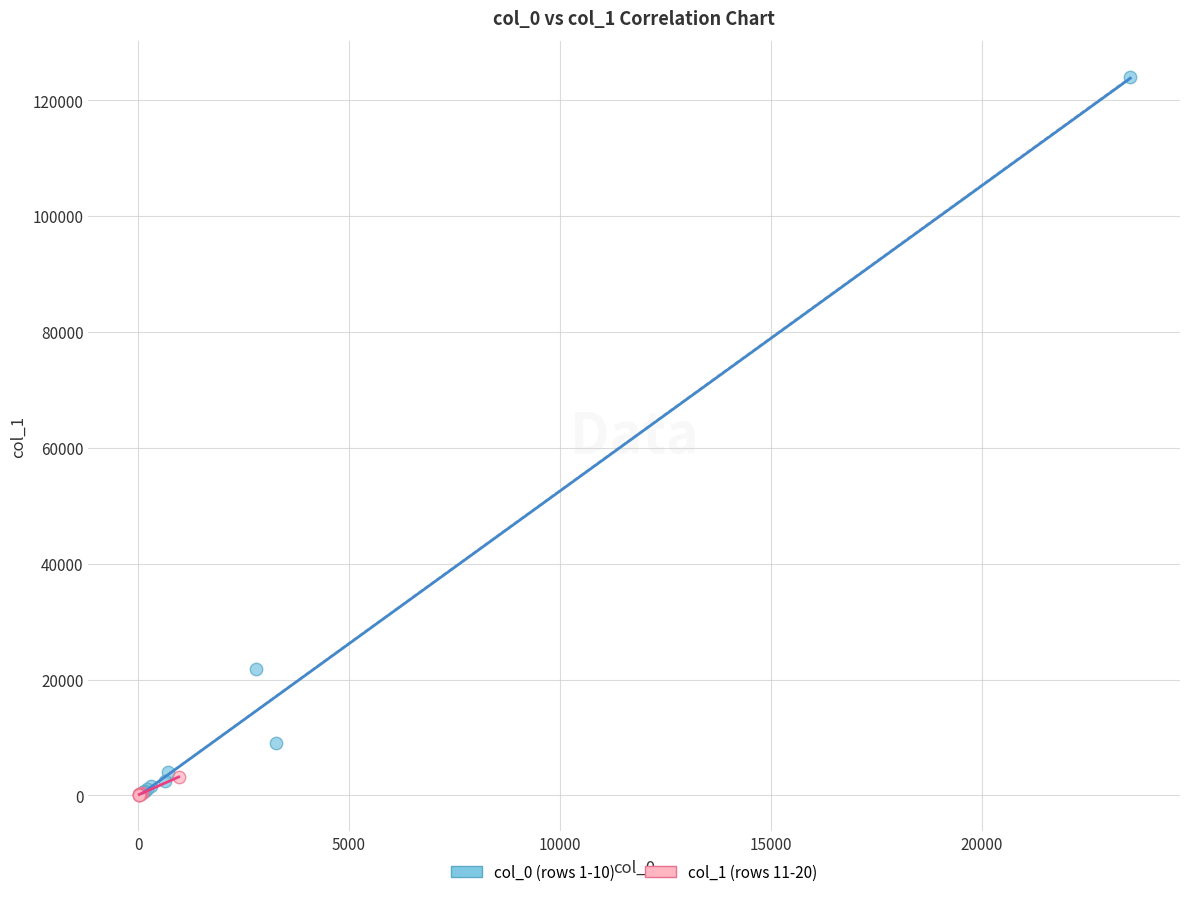

Which series reaches the maximum Y coordinate?

col_0 (rows 1-10)